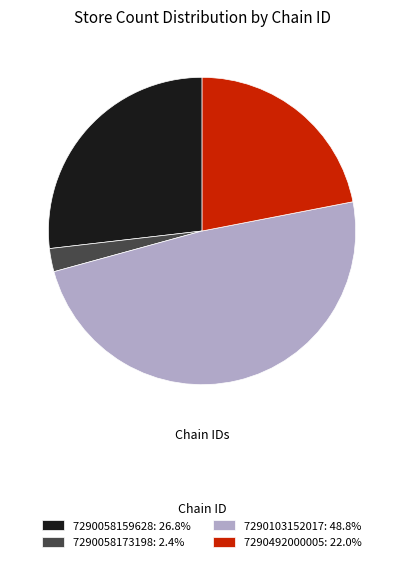

Is there a majority slice in this chart?

No